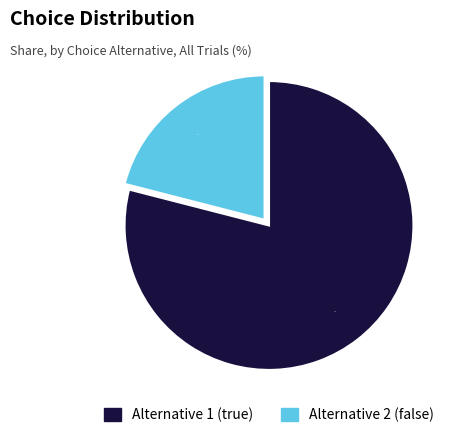

Which category has the smallest portion of the pie?

Alternative 2 (false)